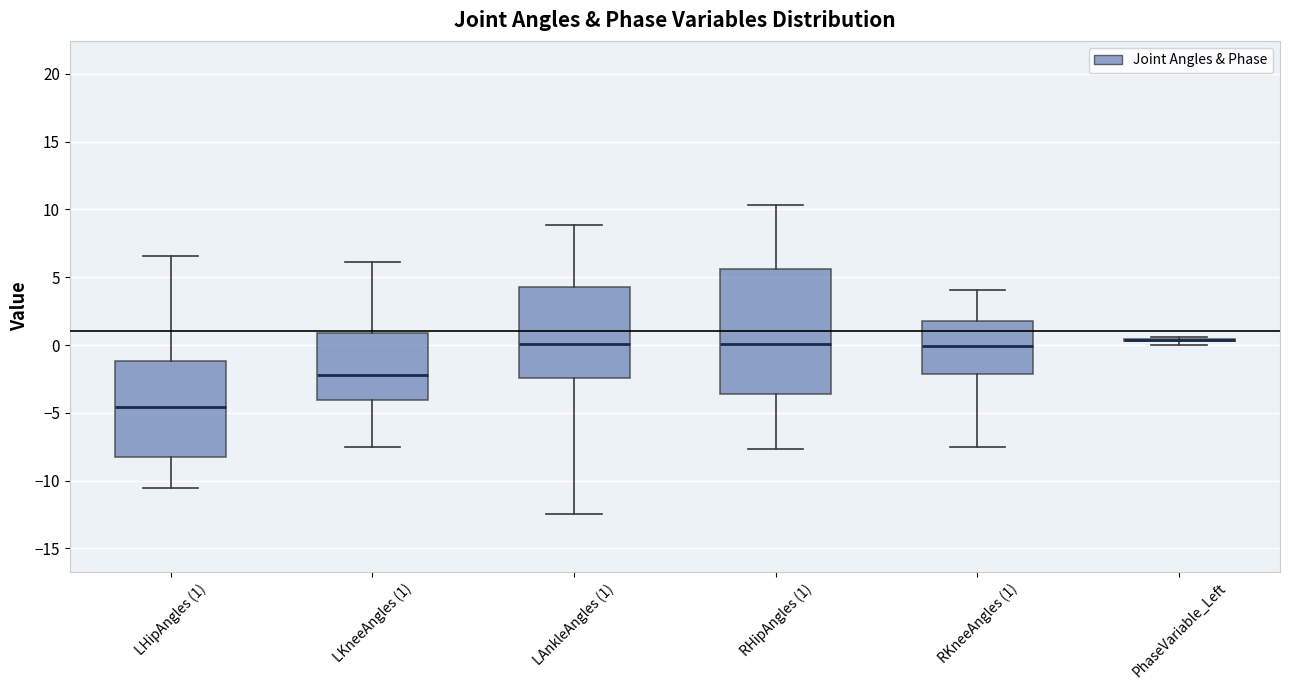

Reading left to right, read every box against the y-axis: the position of its median line, the range the box covers, and the ends of its whiskers. The values are not printed on the chart, so give them approximately, as read against the axis.

LHipAngles (1): median -4.5, box -8.5 to -1.0, whiskers -10.5 to 6.5
LKneeAngles (1): median -2.0, box -4.0 to 1.0, whiskers -7.5 to 6.0
LAnkleAngles (1): median 0.0, box -2.5 to 4.5, whiskers -12.5 to 9.0
RHipAngles (1): median 0.0, box -3.5 to 5.5, whiskers -7.5 to 10.5
RKneeAngles (1): median 0.0, box -2.0 to 2.0, whiskers -7.5 to 4.0
PhaseVariable_Left: box collapsed to a line at 0.5, whiskers 0.0 to 0.5